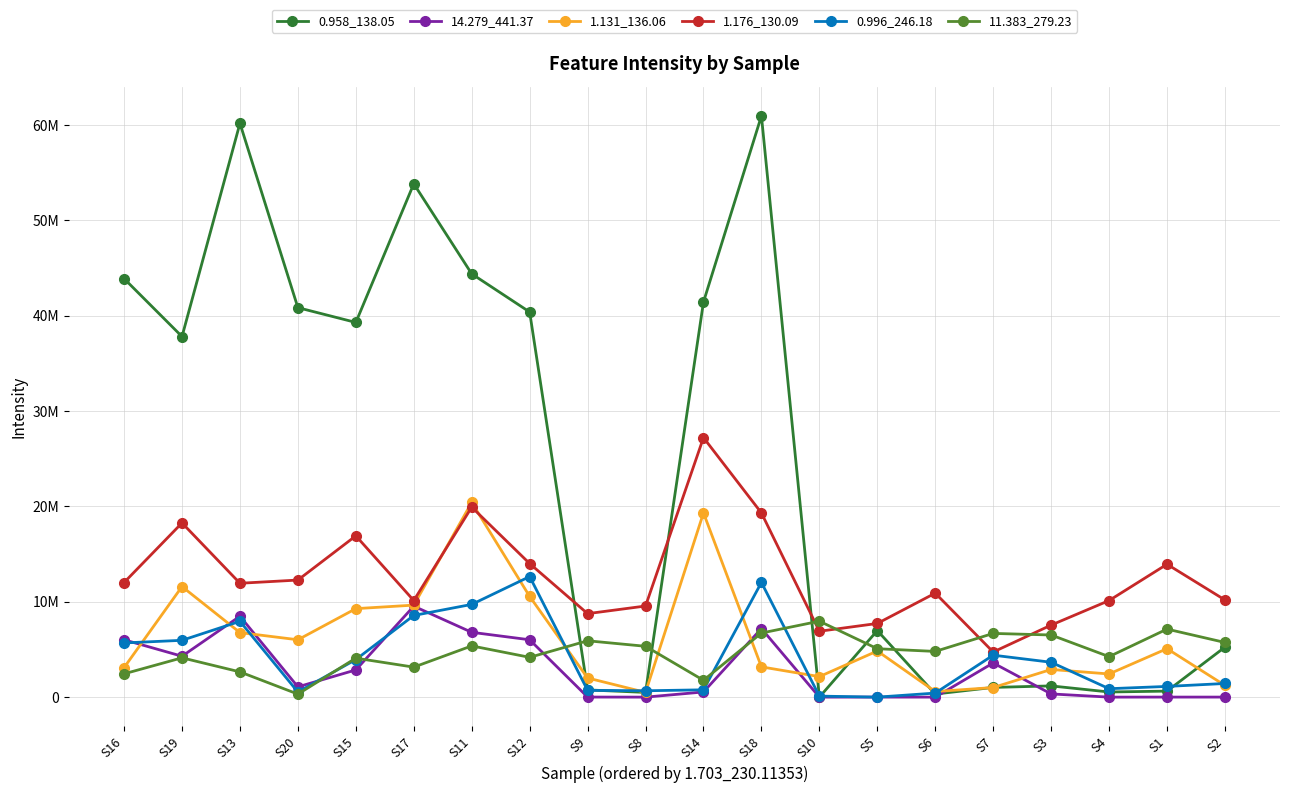

What is the difference between the maximum and minimum values in the 1.176_130.09 series?

22485605.0